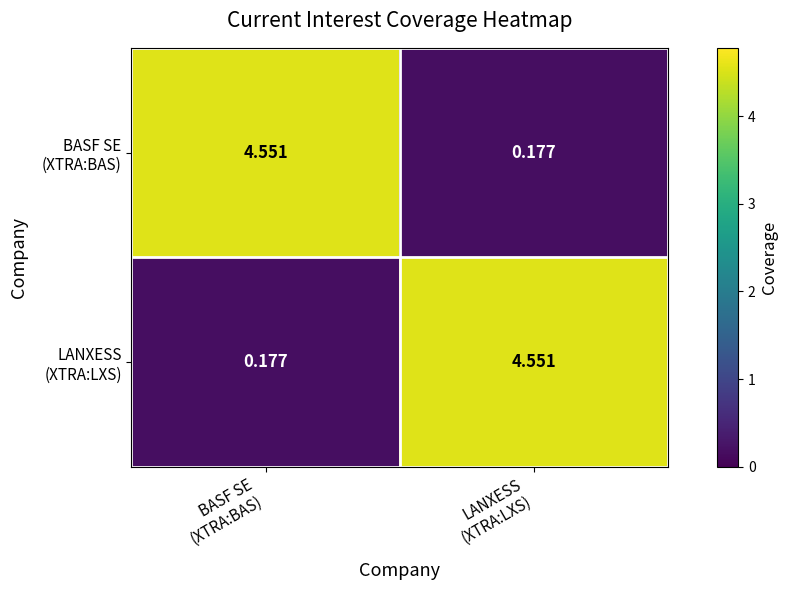

Count the number of data series in this chart.

2